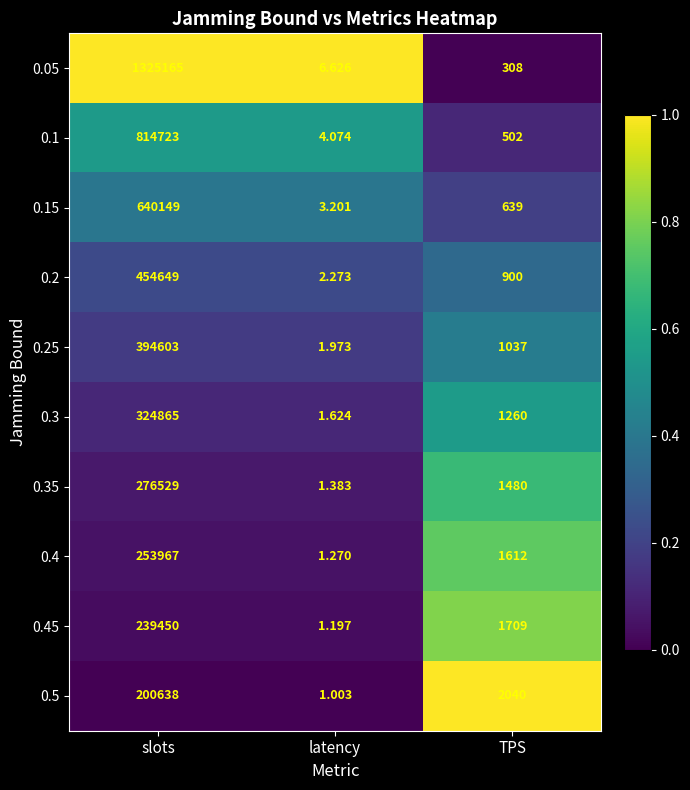

Which series has the widest spread of values?

0.05